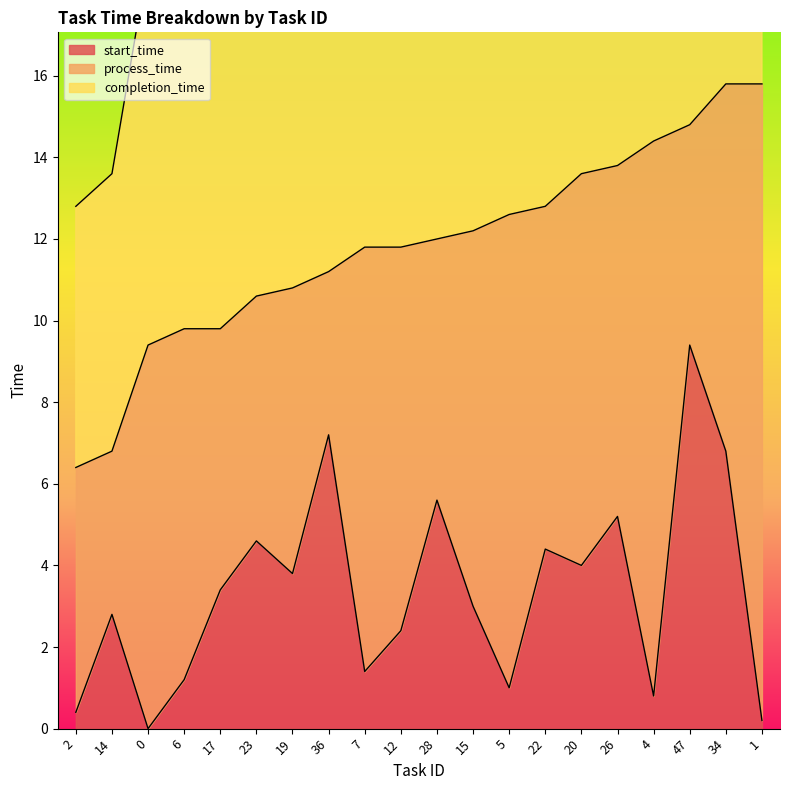

What is the value of the completion_time point at the 18th from the left?

14.8